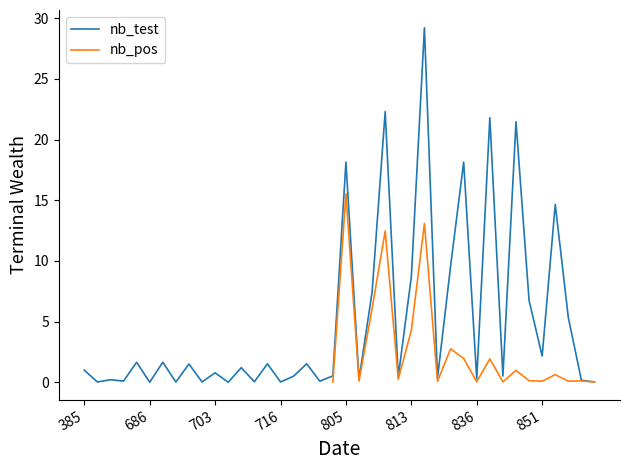

Count the number of data series in this chart.

2